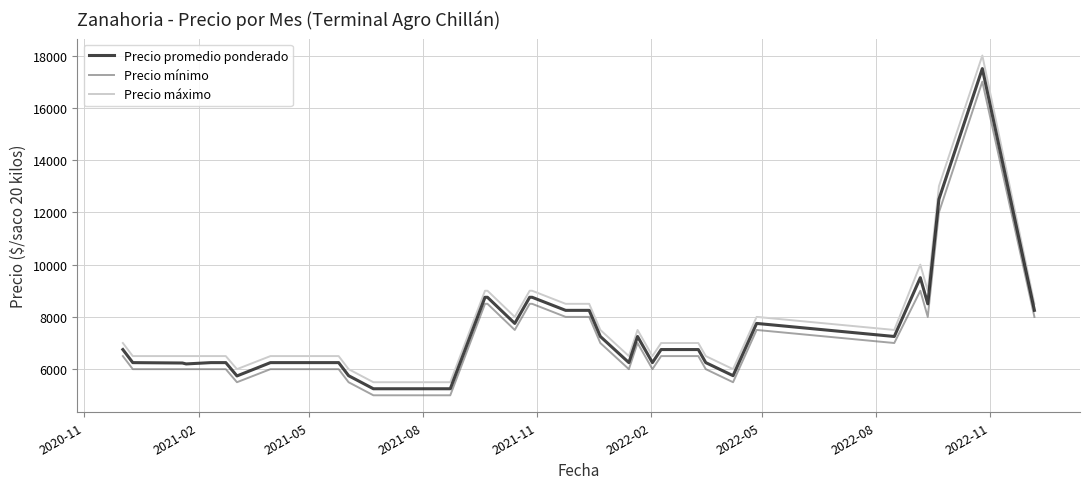

Does the chart have visible grid lines?

Yes